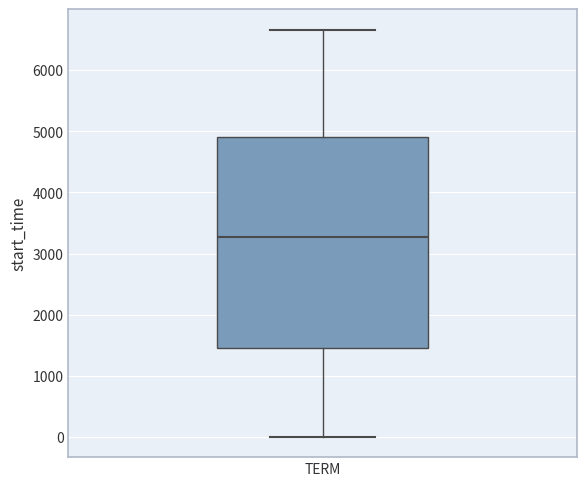

Transcribe this box plot: give where the median line is, the range the box spans, and where the two whiskers end, as read against the y-axis. The values are not printed on the chart, so give them approximately, as read against the axis.

median 3300, box 1500 to 4900, whiskers 0 to 6700